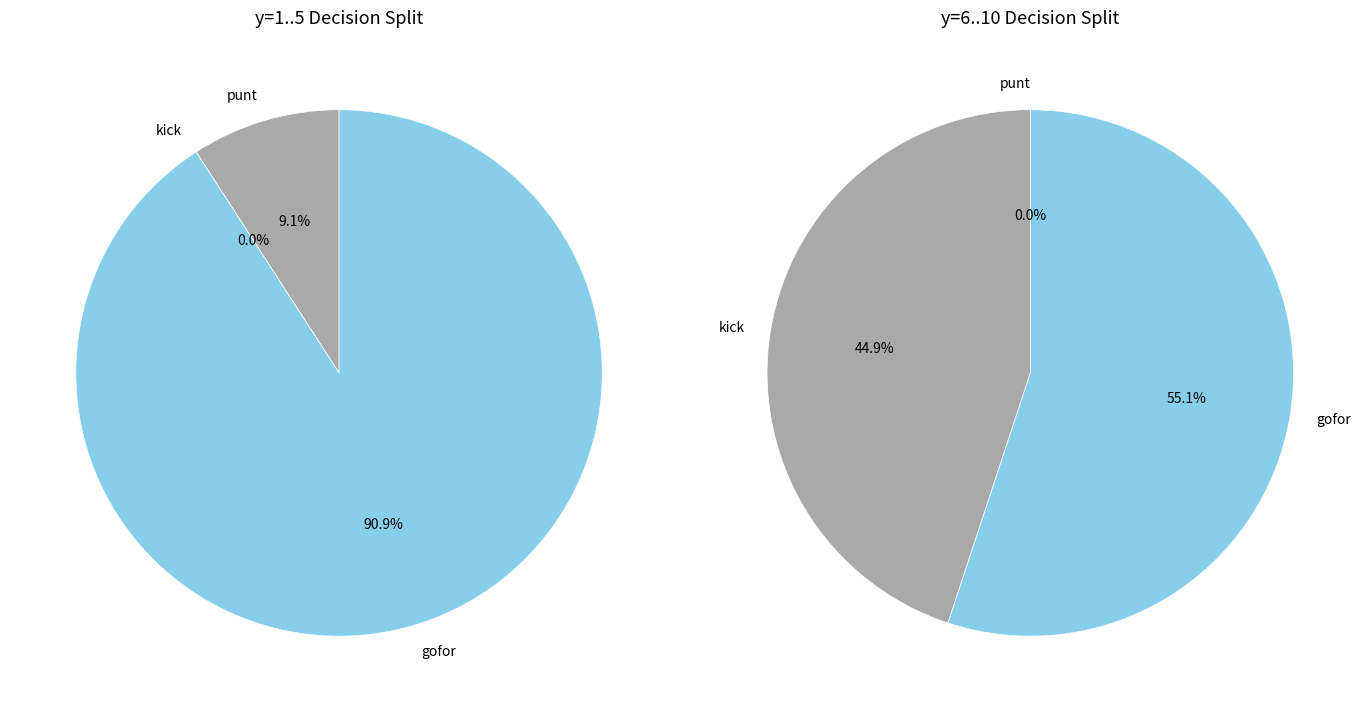

Between y=10 and y=4, which is larger?

y=10